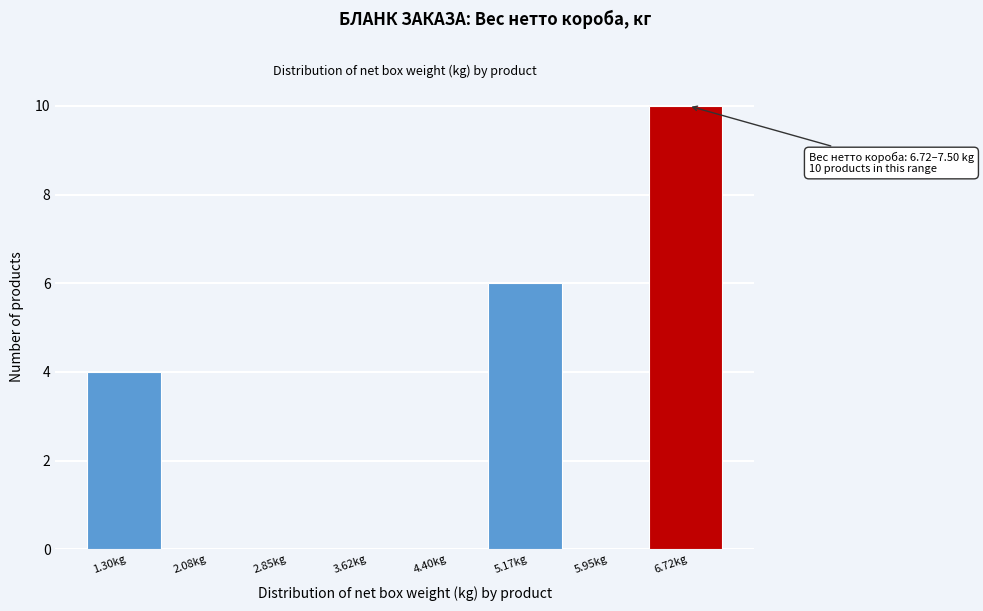

Reading left to right, transcribe all the data shown in this chart.

1.30kg=4	2.08kg=0	2.85kg=0	3.62kg=0	4.40kg=0	5.17kg=6	5.95kg=0	6.72kg=10